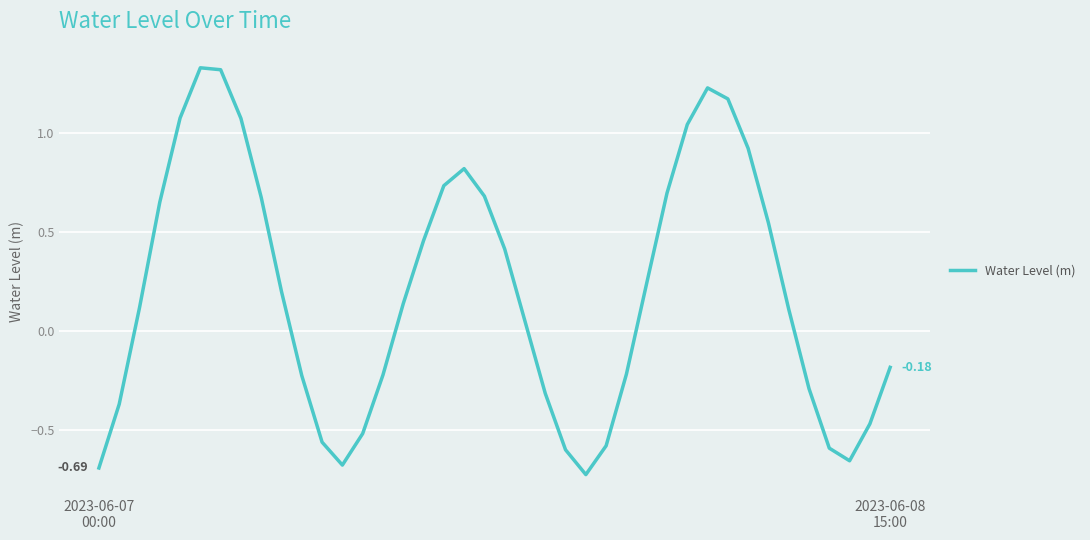

What is the greatest value displayed?

1.3